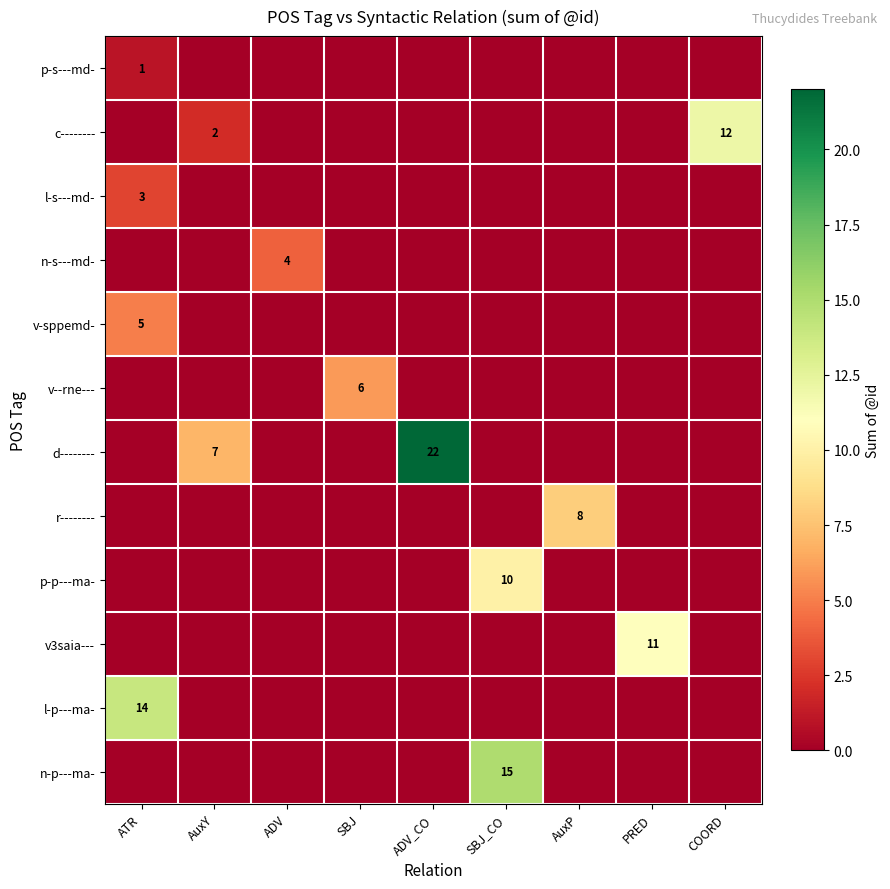

At which category is the sum across all series the highest?

SBJ_CO